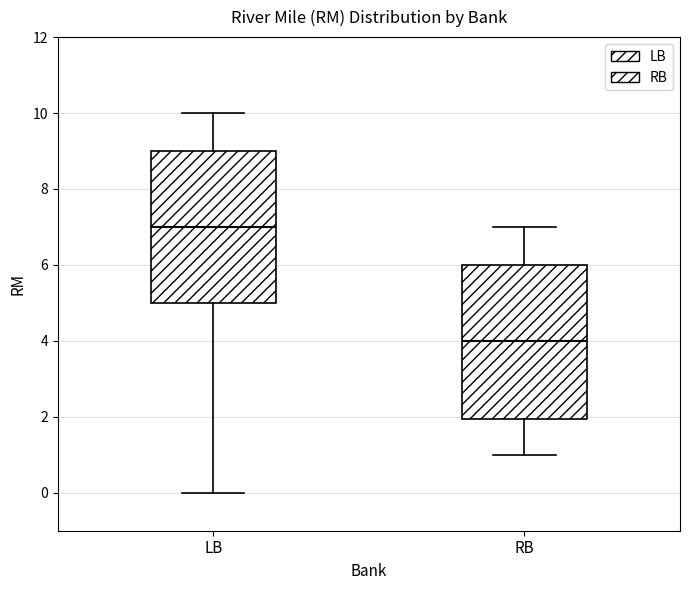

Reading left to right, read every box against the y-axis: the position of its median line, the range the box covers, and the ends of its whiskers. The values are not printed on the chart, so give them approximately, as read against the axis.

LB: median 7, box 5 to 9, whiskers 0 to 10
RB: median 4, box 2 to 6, whiskers 1 to 7